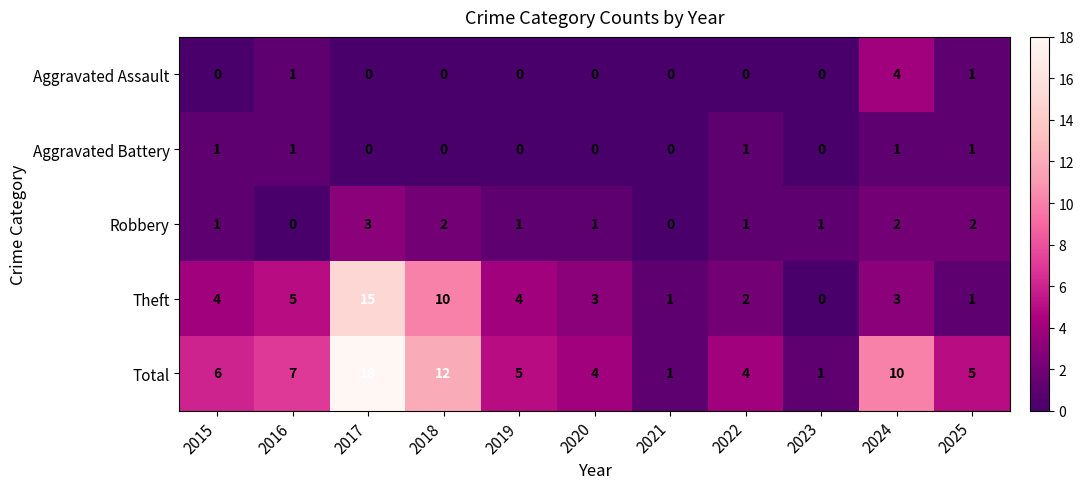

What is the greatest value displayed?

18